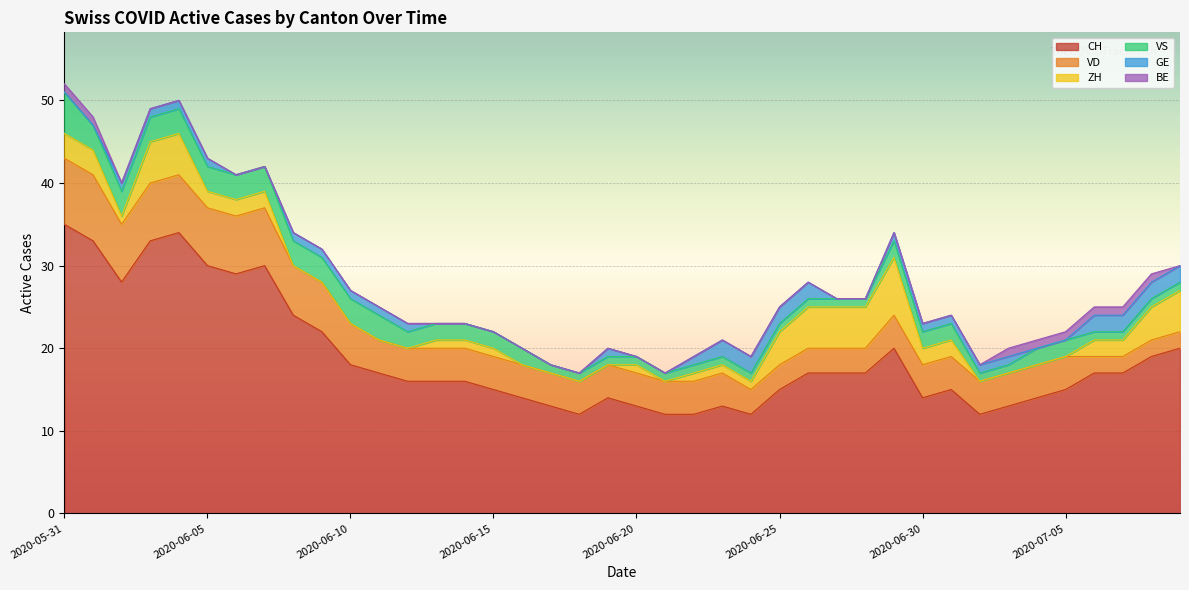

What are all the series names shown in the legend?

CH, VD, ZH, VS, GE, BE